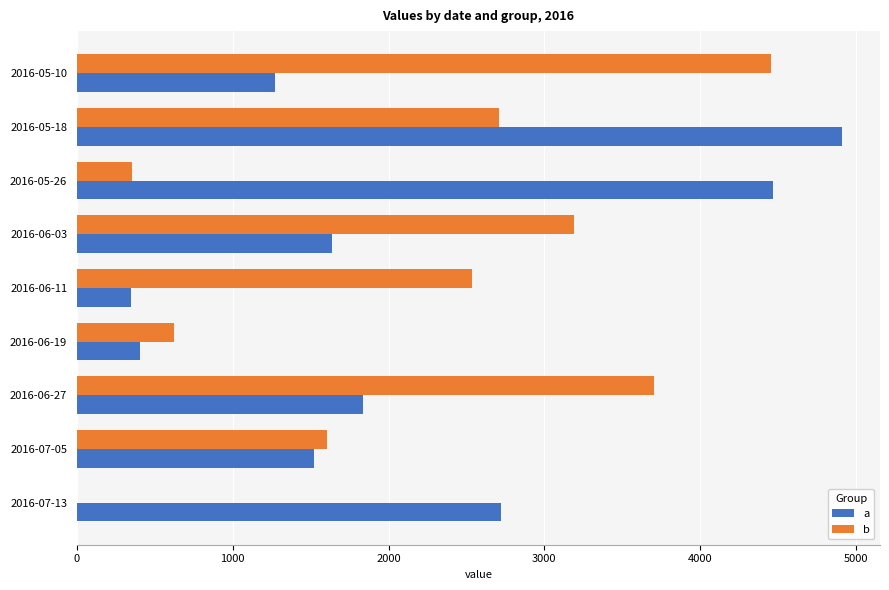

Which series changed the most between 2016-05-18 and 2016-06-11?

a